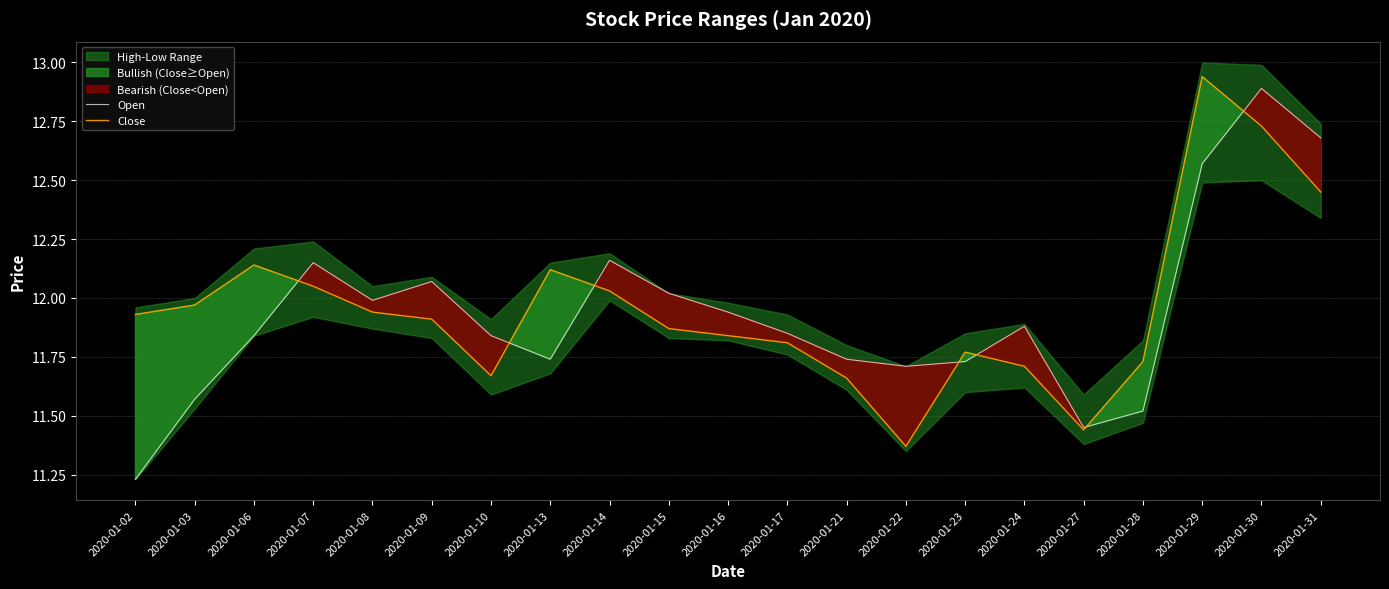

What is the lowest value of the Open series?

11.2